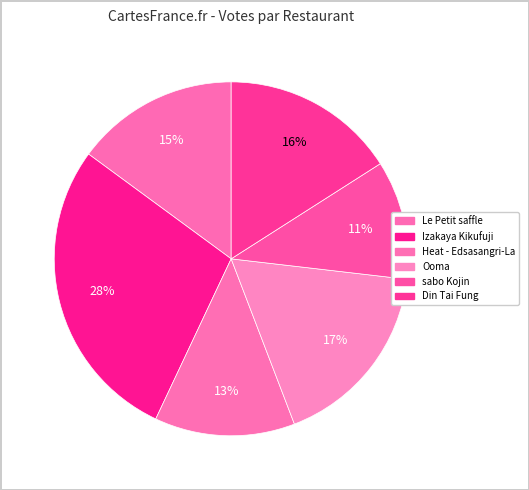

What is the total percentage of Din Tai Fung and sabo Kojin?

26.8%